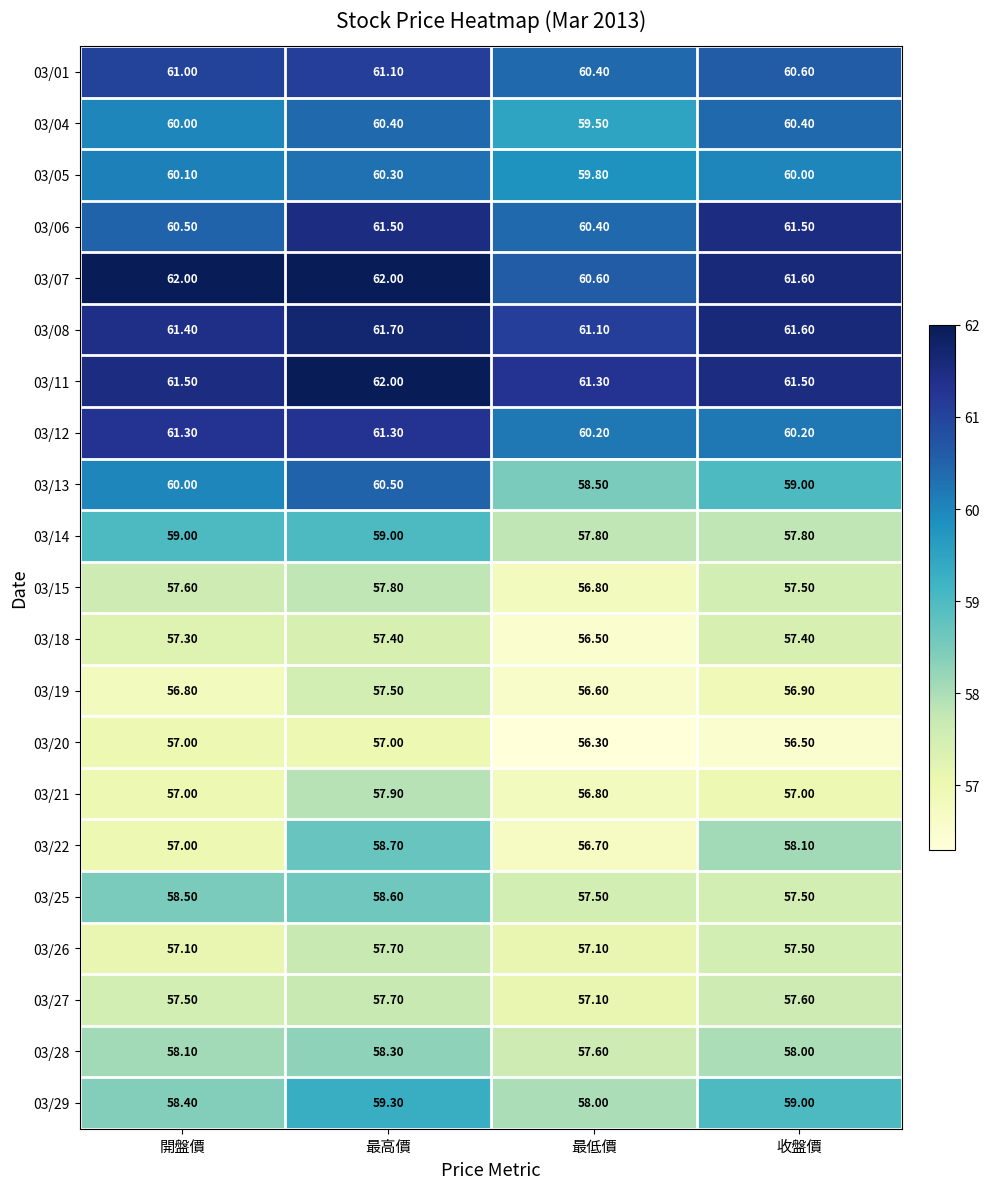

What is the average value of the 03/29 series?

58.7